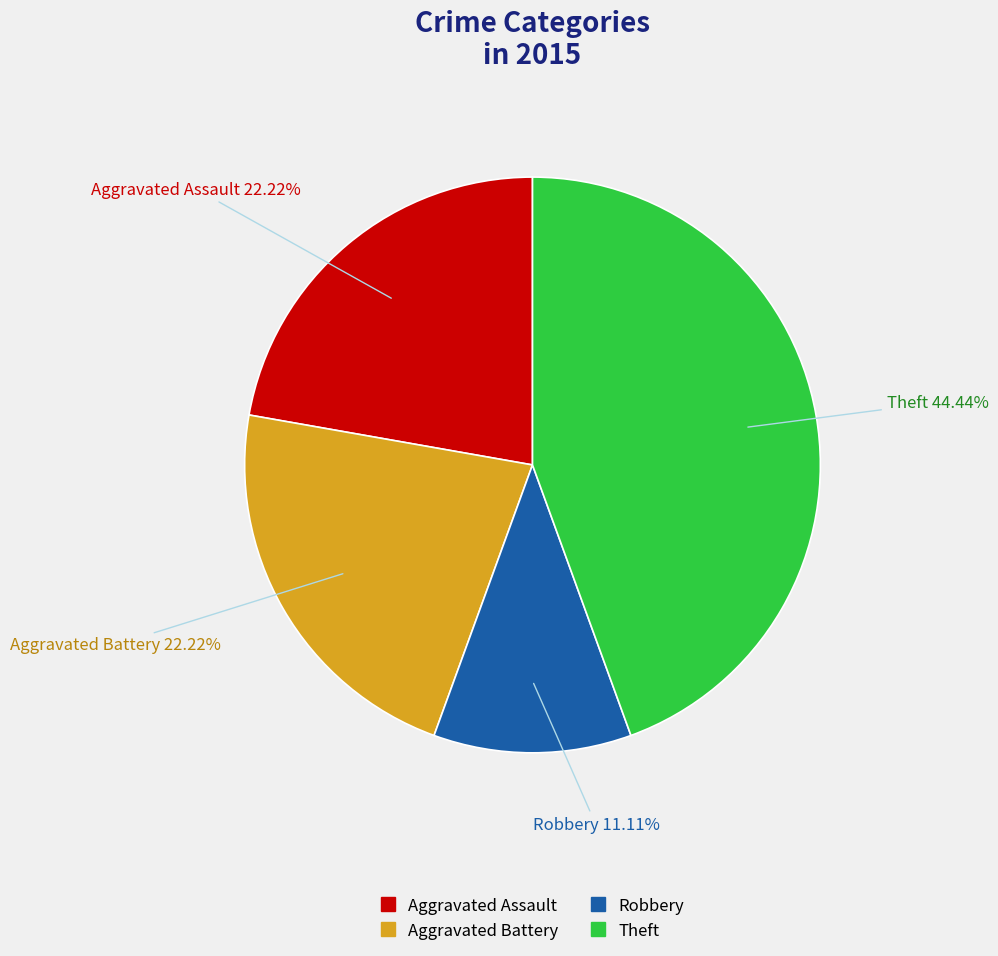

To the nearest percent, what is the difference between the Robbery and Aggravated Assault slice percentages?

11%